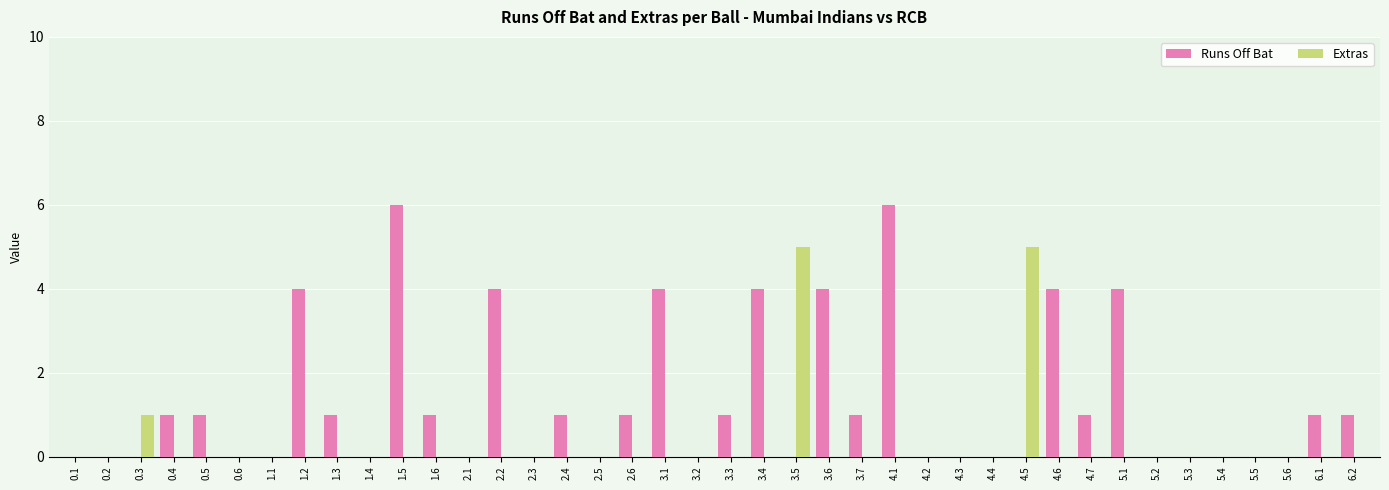

Reading left to right, what are all the values shown in this chart?

Runs Off Bat: 0.1=0	0.2=0	0.3=0	0.4=1	0.5=1	0.6=0	1.1=0	1.2=4	1.3=1	1.4=0	1.5=6	1.6=1	2.1=0	2.2=4	2.3=0	2.4=1	2.5=0	2.6=1	3.1=4	3.2=0	3.3=1	3.4=4	3.5=0	3.6=4	3.7=1	4.1=6	4.2=0	4.3=0	4.4=0	4.5=0	4.6=4	4.7=1	5.1=4	5.2=0	5.3=0	5.4=0	5.5=0	5.6=0	6.1=1	6.2=1
Extras: 0.1=0	0.2=0	0.3=1	0.4=0	0.5=0	0.6=0	1.1=0	1.2=0	1.3=0	1.4=0	1.5=0	1.6=0	2.1=0	2.2=0	2.3=0	2.4=0	2.5=0	2.6=0	3.1=0	3.2=0	3.3=0	3.4=0	3.5=5	3.6=0	3.7=0	4.1=0	4.2=0	4.3=0	4.4=0	4.5=5	4.6=0	4.7=0	5.1=0	5.2=0	5.3=0	5.4=0	5.5=0	5.6=0	6.1=0	6.2=0